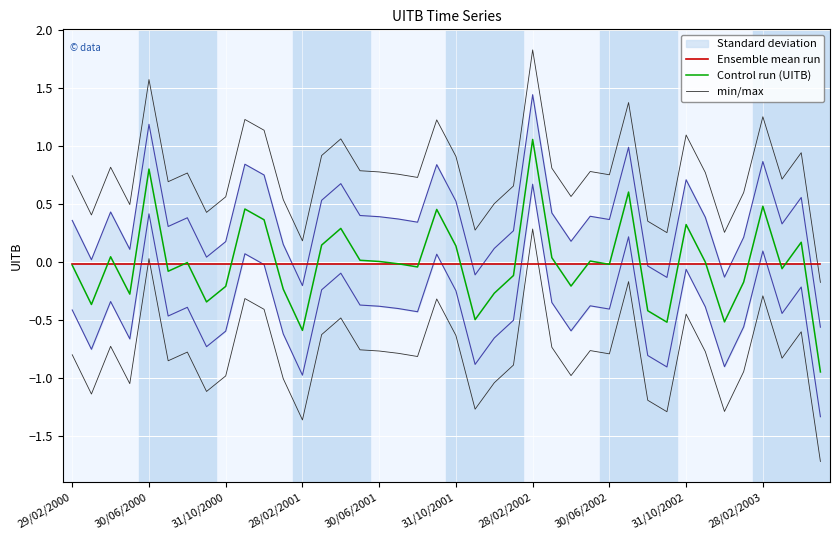

List the series in order of their peak value, highest first.

min/max, Control run (UITB), Ensemble mean run